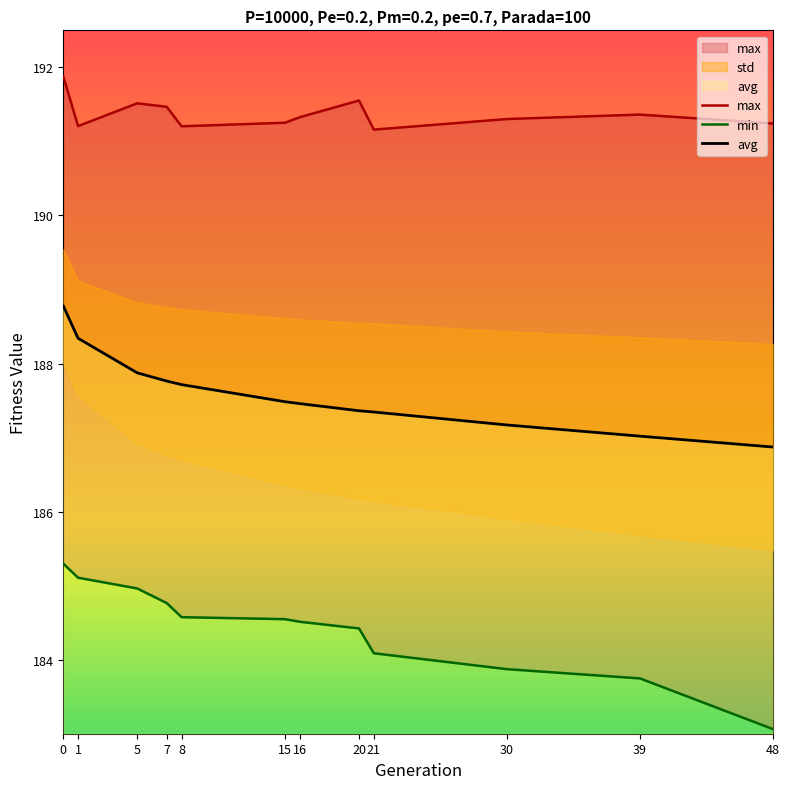

Is the value of min at 8 greater than the value of avg at 7?

No